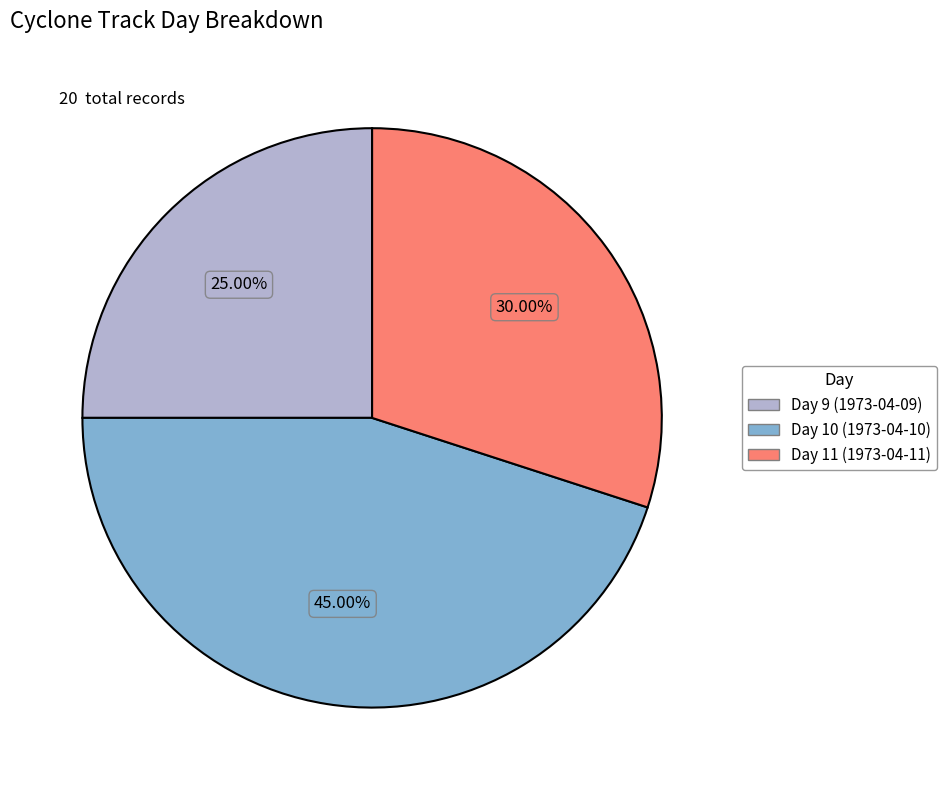

To the nearest percent, what is the average slice percentage?

33%